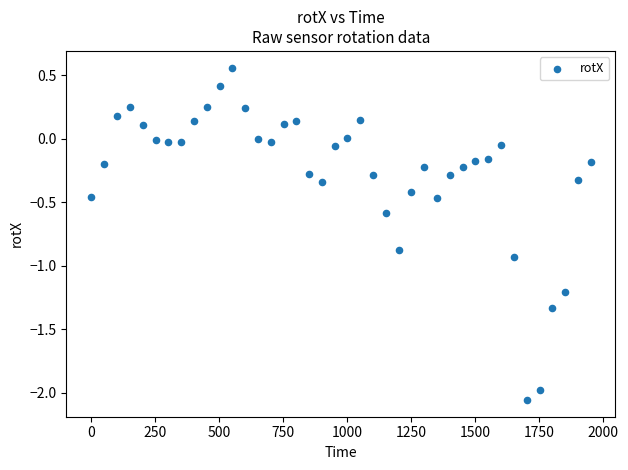

What is the range of X values (max minus min)?

1950.0